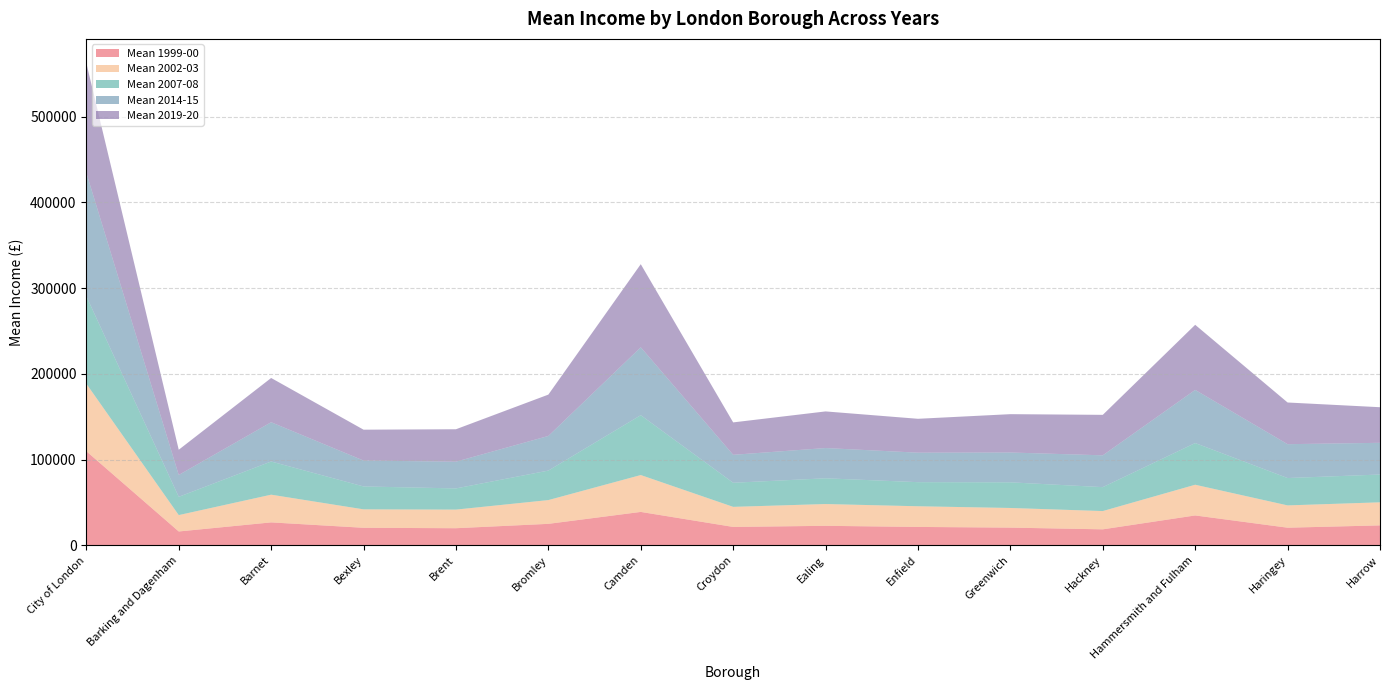

Reading left to right, list all the values displayed in this chart.

Mean 1999-00: City of London=109800	Barking and Dagenham=16200	Barnet=26800	Bexley=20500	Brent=20000	Bromley=25100	Camden=39000	Croydon=21500	Ealing=22800	Enfield=21500	Greenwich=20700	Hackney=18700	Hammersmith and Fulham=34900	Haringey=20600	Harrow=23300
Mean 2002-03: City of London=78700	Barking and Dagenham=19100	Barnet=32300	Bexley=21500	Brent=21700	Bromley=27700	Camden=43000	Croydon=23400	Ealing=25400	Enfield=24100	Greenwich=22900	Hackney=21300	Hammersmith and Fulham=35800	Haringey=26000	Harrow=26900
Mean 2007-08: City of London=102000	Barking and Dagenham=21300	Barnet=38700	Bexley=26700	Brent=24700	Bromley=34400	Camden=69800	Croydon=28100	Ealing=30000	Enfield=28100	Greenwich=29900	Hackney=27900	Hammersmith and Fulham=48600	Haringey=31900	Harrow=32400
Mean 2014-15: City of London=144000	Barking and Dagenham=25500	Barnet=45800	Bexley=30200	Brent=31200	Bromley=40400	Camden=79200	Croydon=32600	Ealing=35300	Enfield=34400	Greenwich=34800	Hackney=37100	Hammersmith and Fulham=62000	Haringey=39500	Harrow=37000
Mean 2019-20: City of London=128000	Barking and Dagenham=29400	Barnet=51600	Bexley=36000	Brent=37800	Bromley=48200	Camden=96900	Croydon=37800	Ealing=42700	Enfield=39500	Greenwich=44700	Hackney=47200	Hammersmith and Fulham=75900	Haringey=48600	Harrow=41500